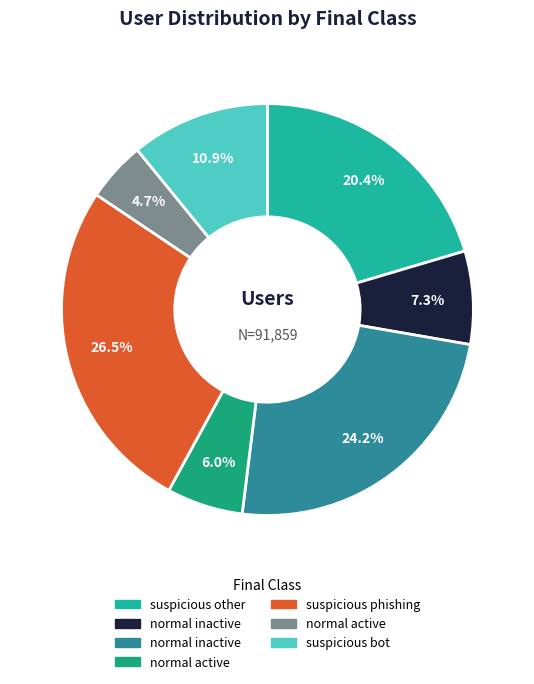

Does any single category account for the majority?

No